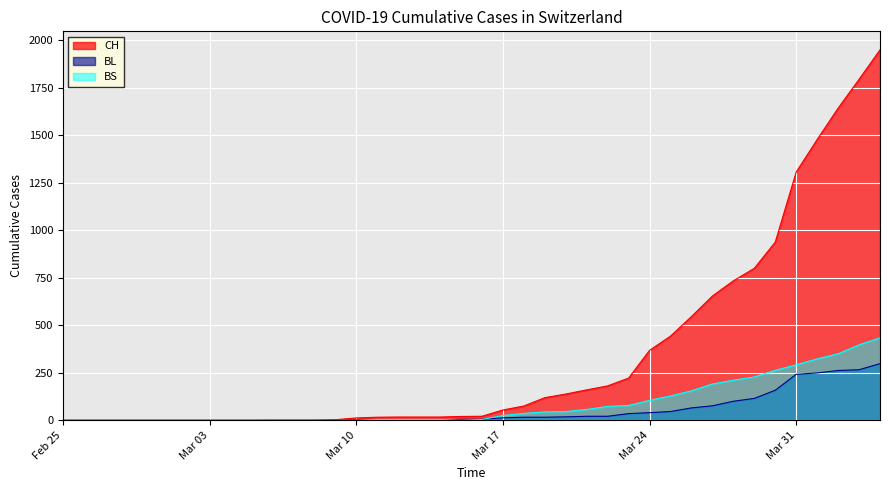

Rank the series by their maximum value, from highest to lowest.

CH, BS, BL